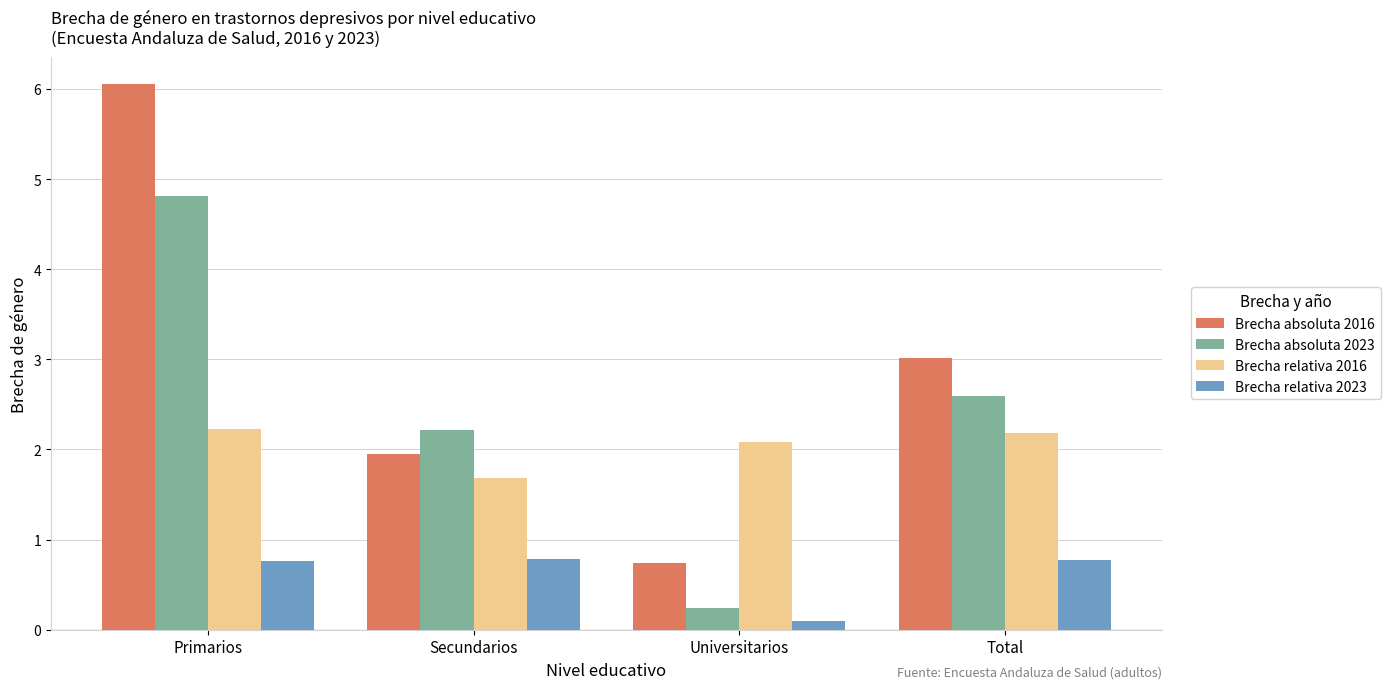

List the labels in order of Brecha absoluta 2023 value, largest first.

Primarios, Total, Secundarios, Universitarios